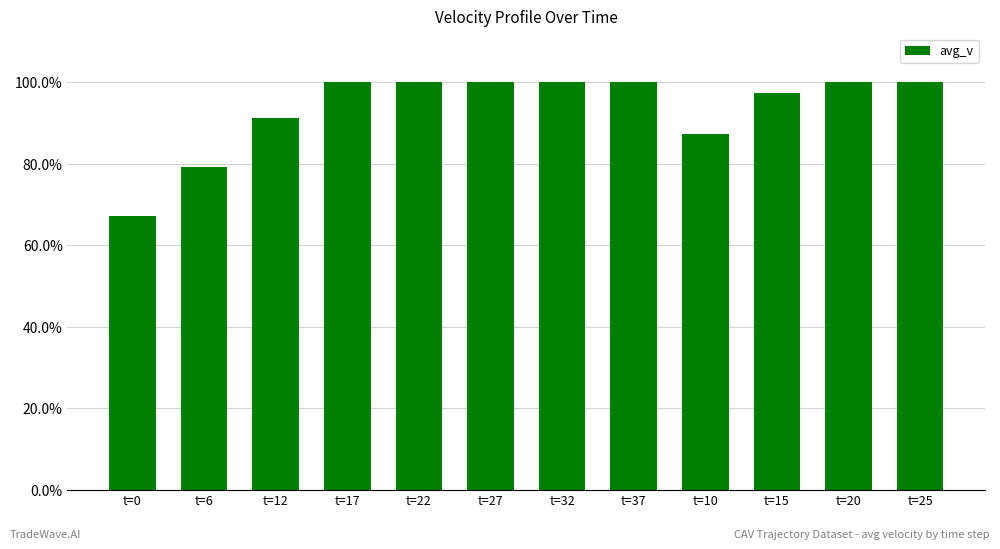

What is the difference between the maximum and minimum values?

0.3